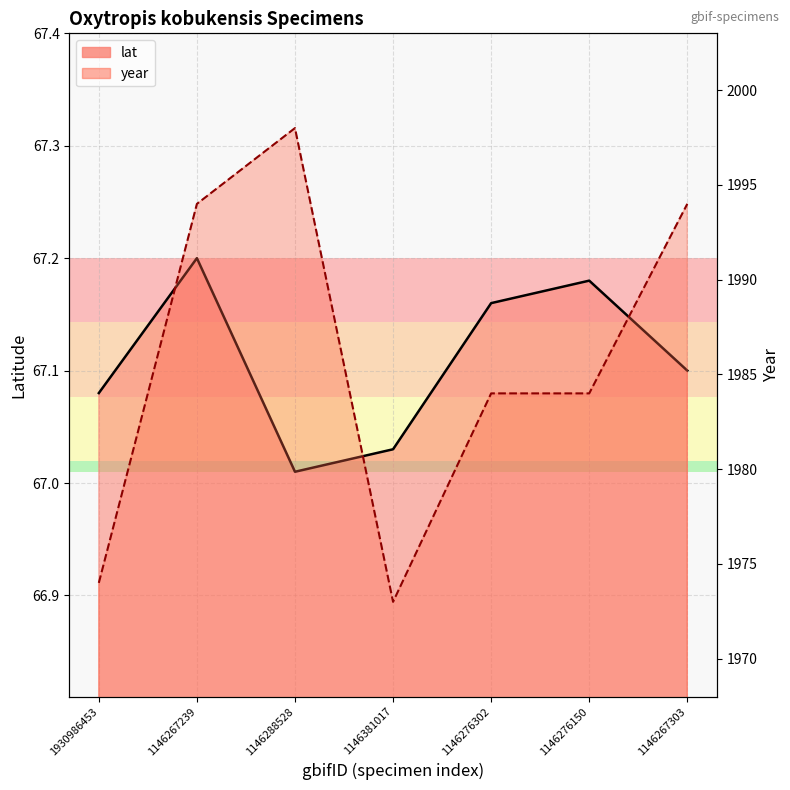

At how many categories does at least one series exceed 795?

7